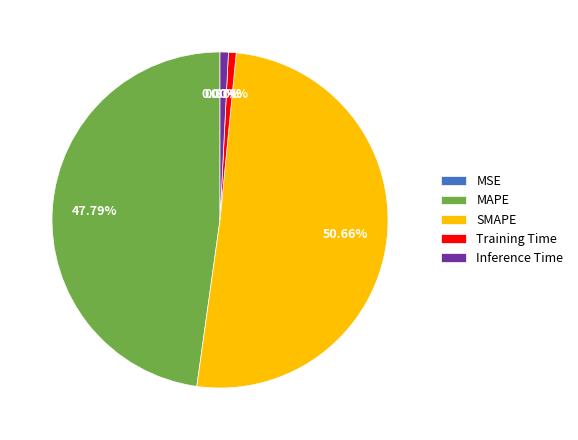

Does any single category account for the majority?

Yes